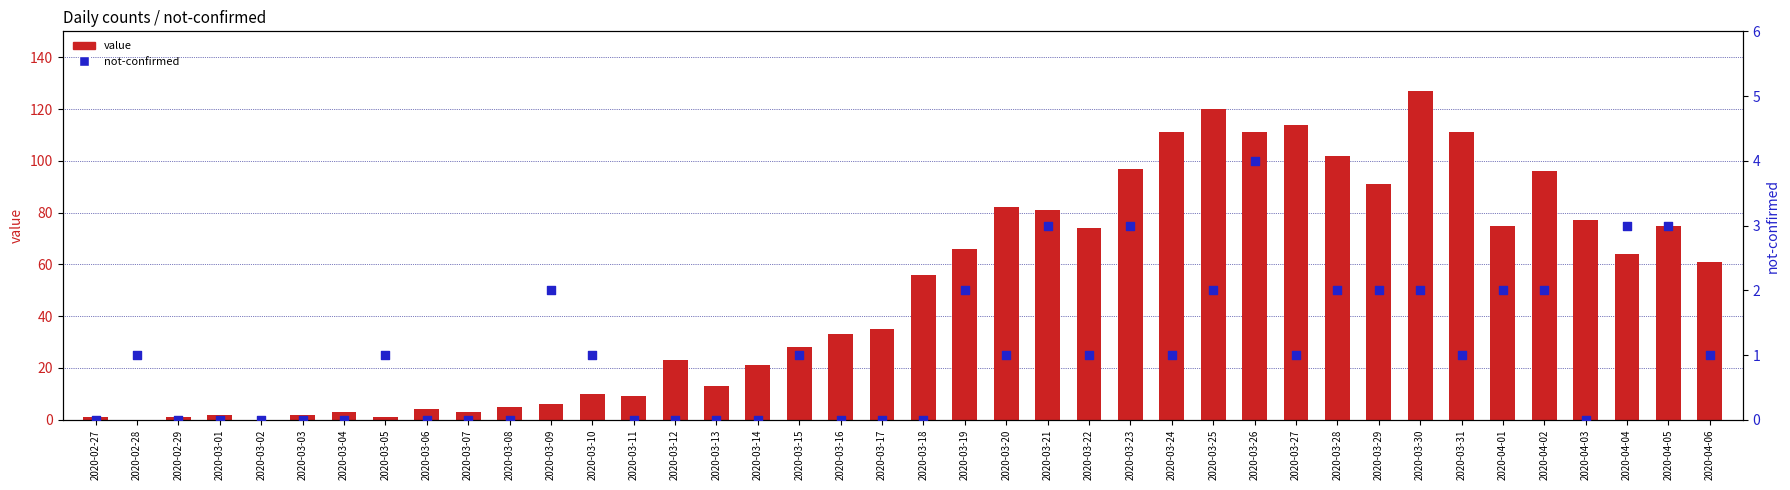

What is the total value across all series at 2020-03-24?

112